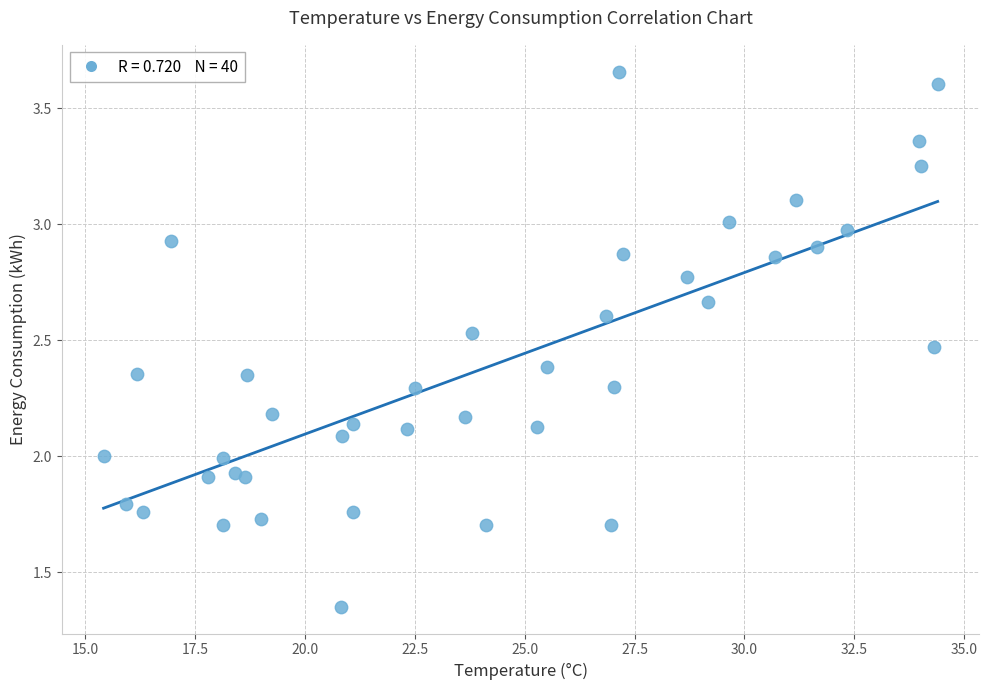

What is the range of X values (max minus min)?

19.0